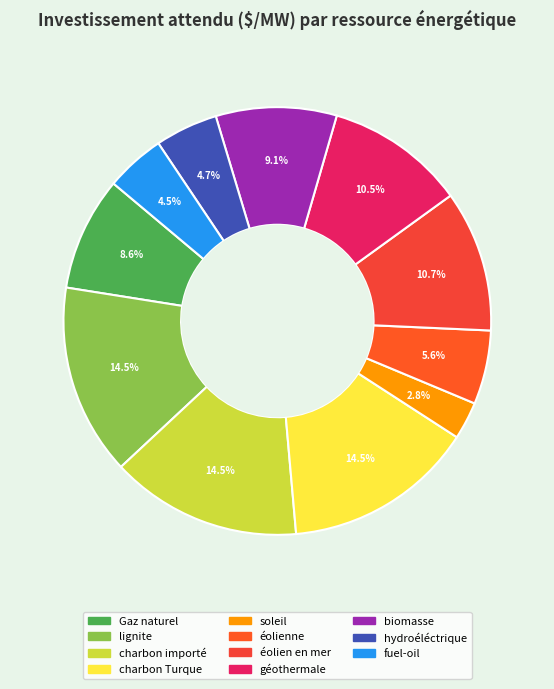

Does éolien en mer represent more than half of the total?

No